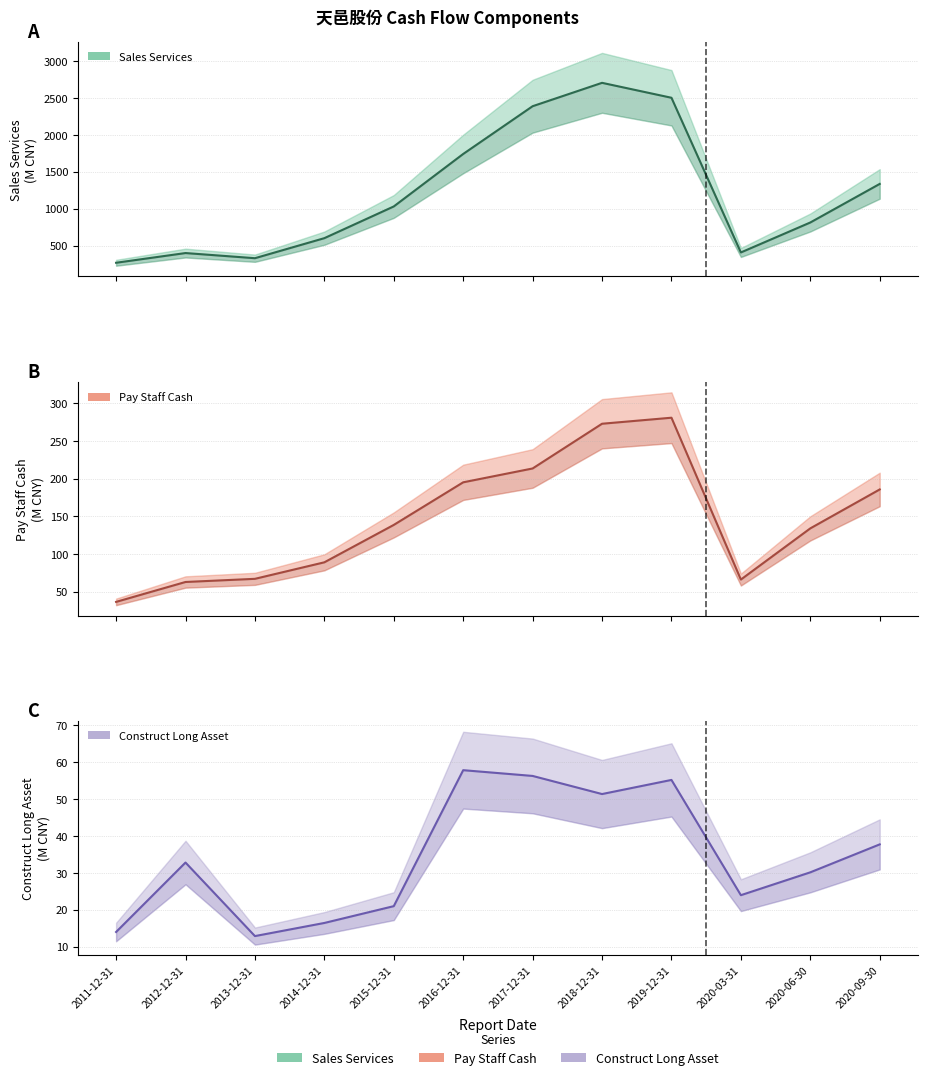

What is the value of the CONSTRUCT_LONG_ASSET point at the 10th from the left?

23.9